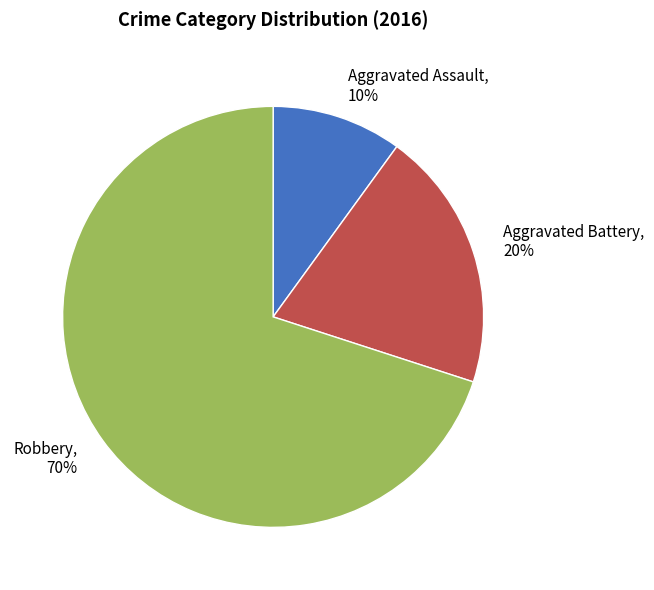

How many slices are in this pie chart?

3